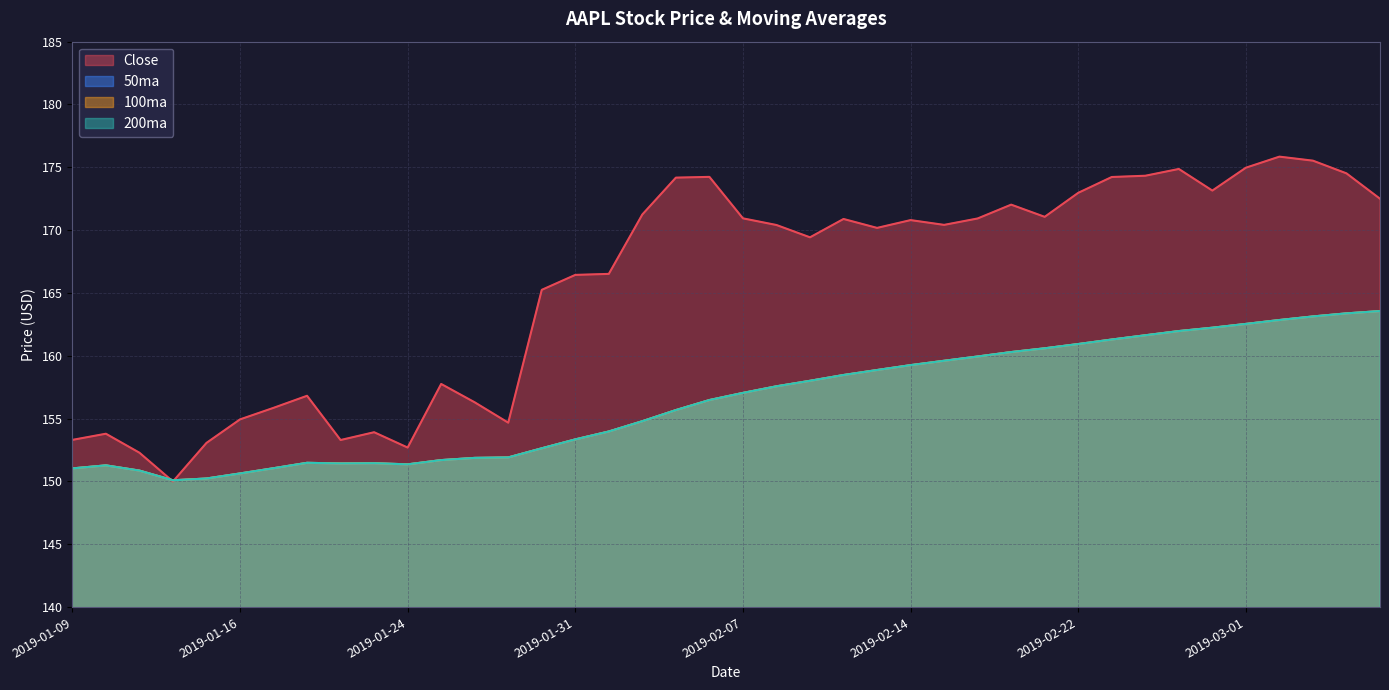

True or false: 100ma and 200ma intersect in this chart.

False